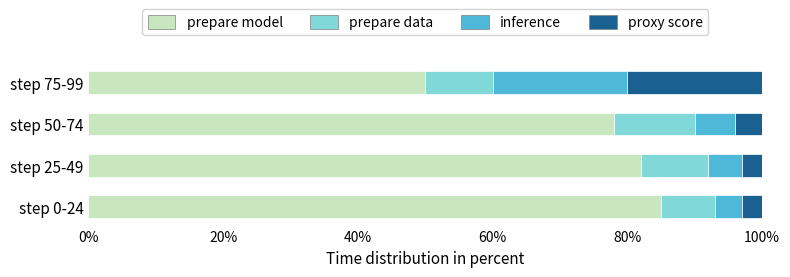

Is it true that prepare model equals 78 at step 50-74?

True